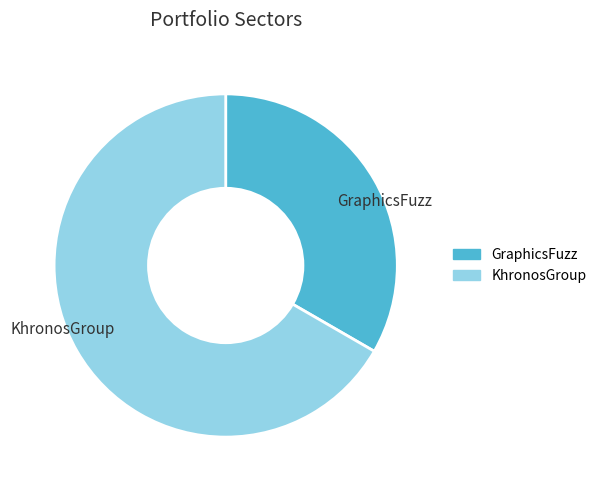

True or false: GraphicsFuzz accounts for 26% of the total.

False